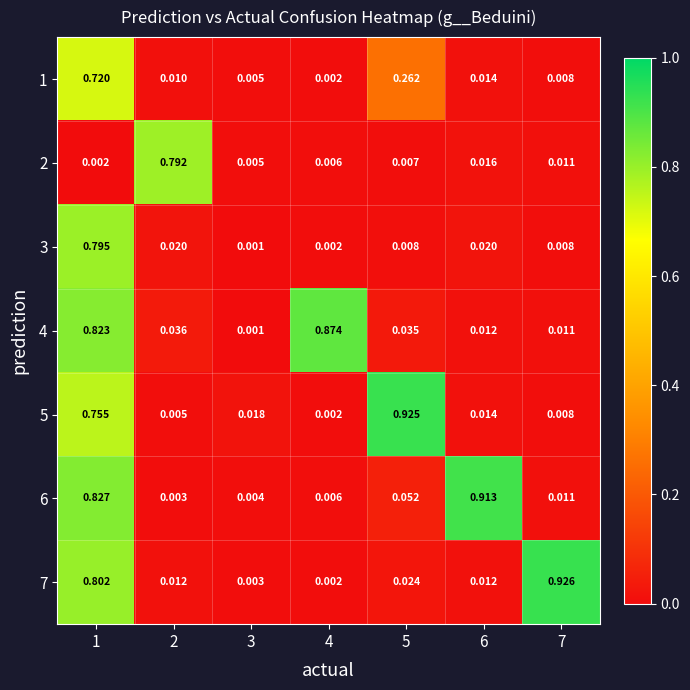

Is the value of 3 at 5 greater than the value of 5 at 3?

No